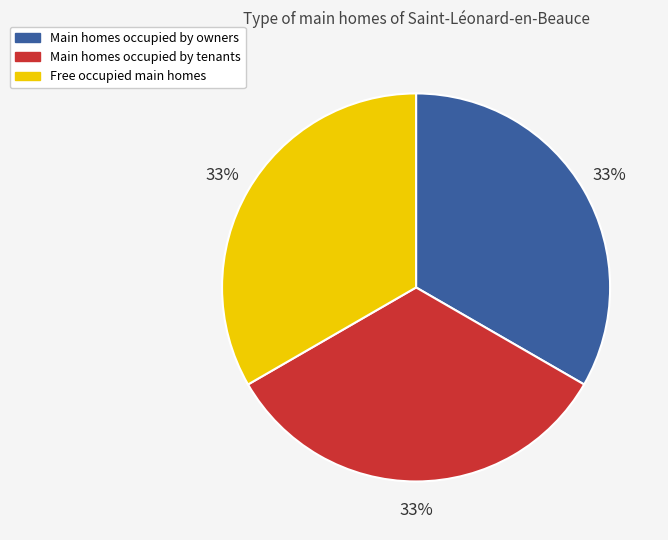

Is there any slice that represents more than half of the pie?

No